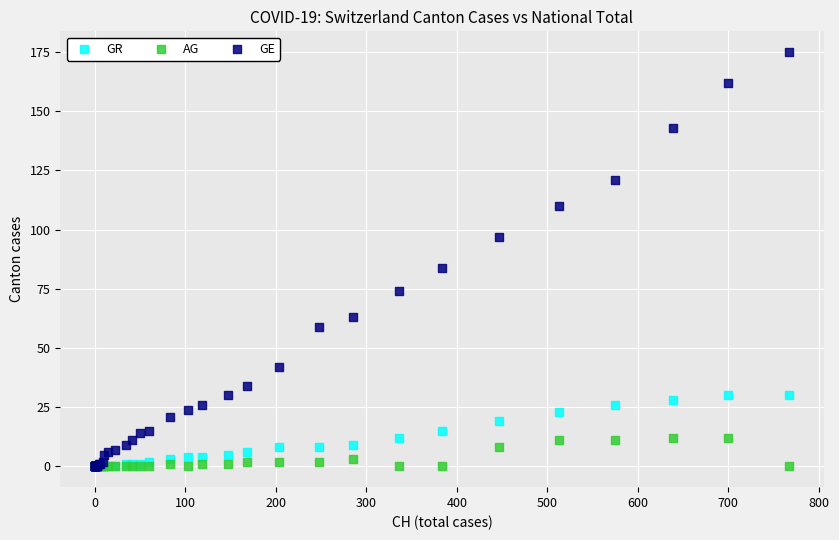

What are all the series names shown in the legend?

GR, AG, GE